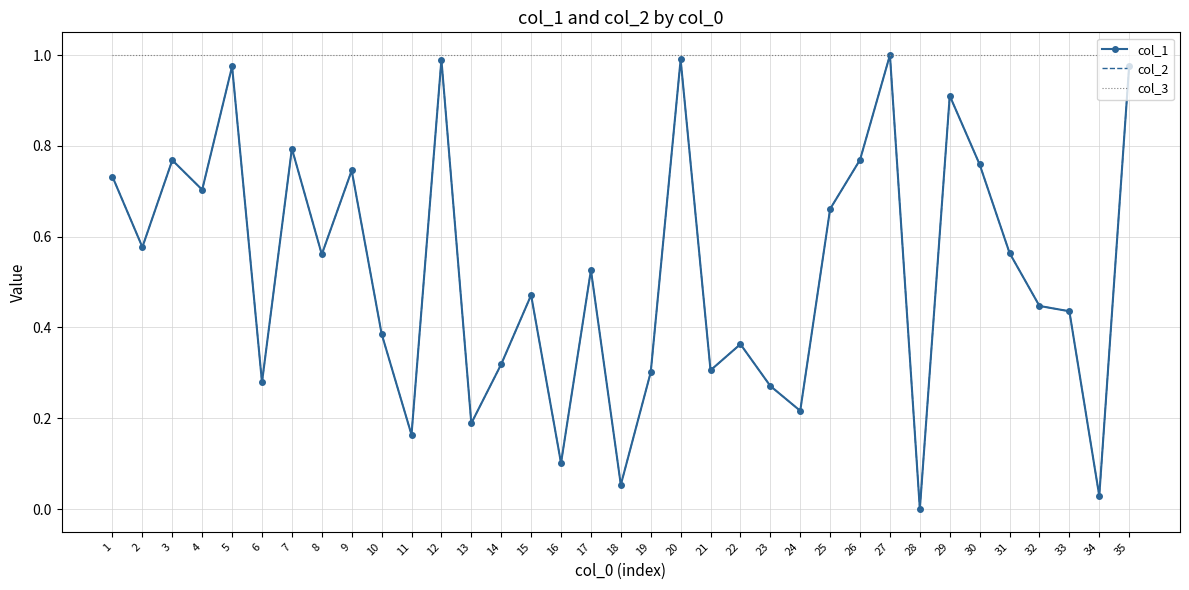

What is the maximum value for col_1?

1.0